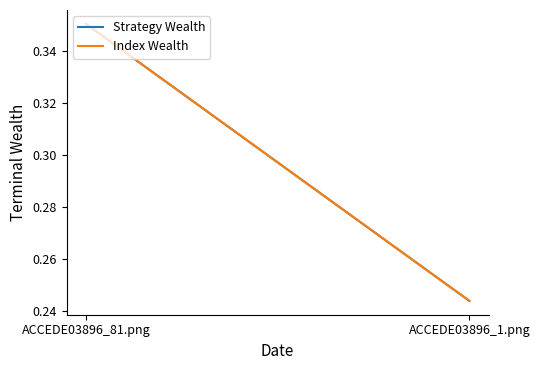

What is the sum of all Strategy Wealth values?

0.6